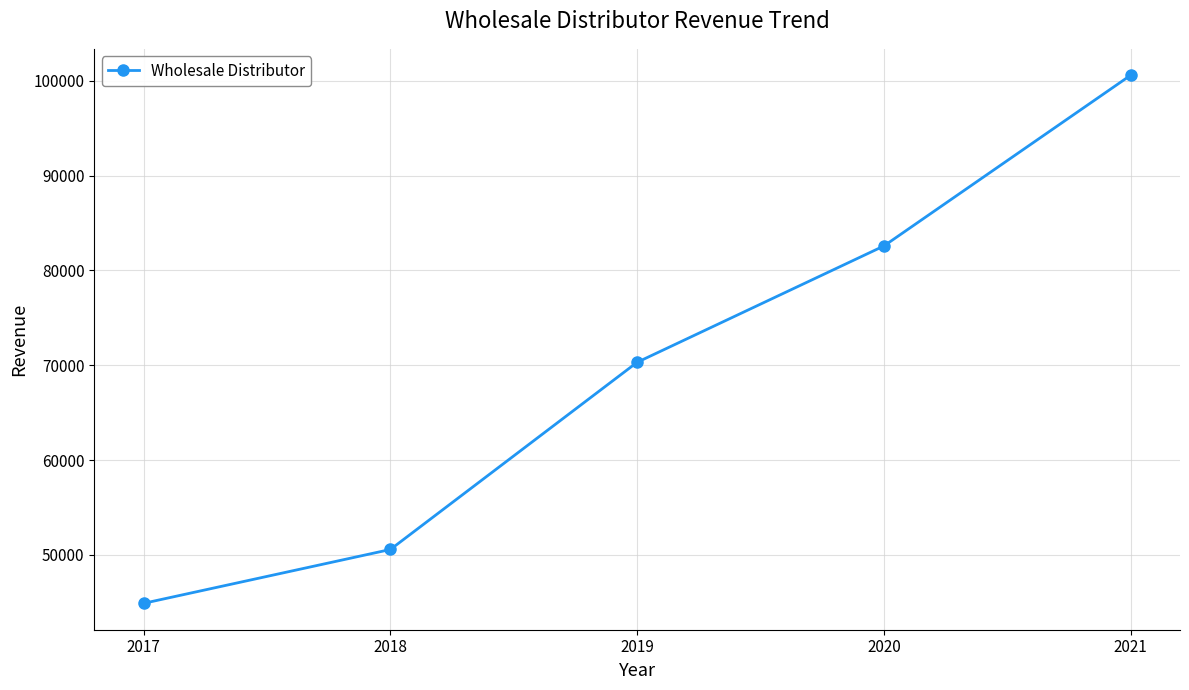

Rank the categories by value from highest to lowest.

2021, 2020, 2019, 2018, 2017